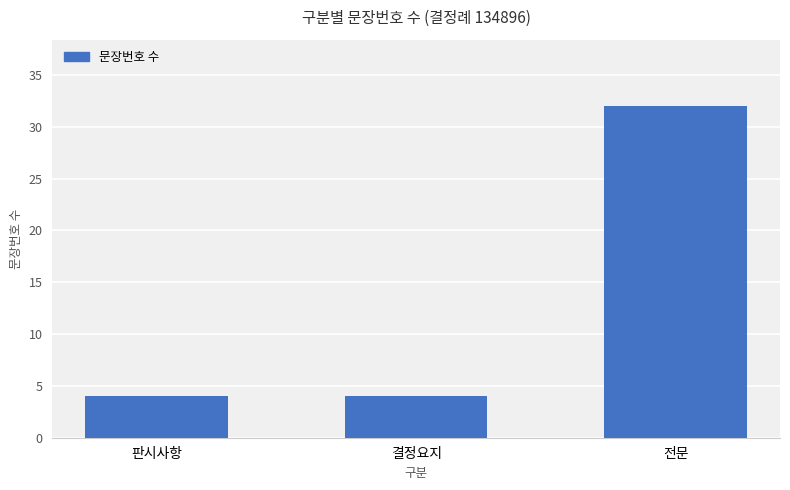

What is the ratio of the value at 결정요지 to the value at 판시사항?

1.0